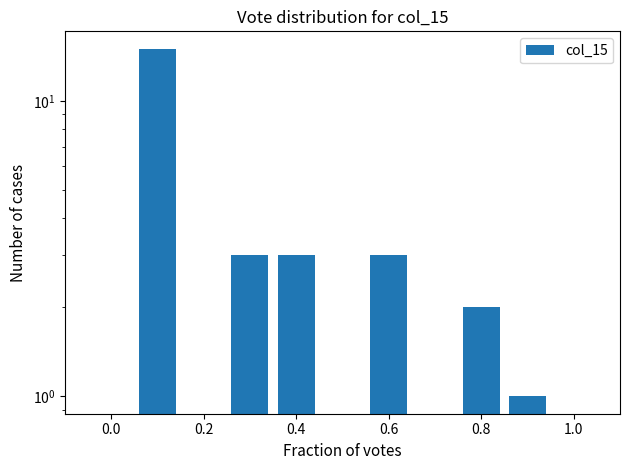

What is the label of the 4th bar from the left?

0.6